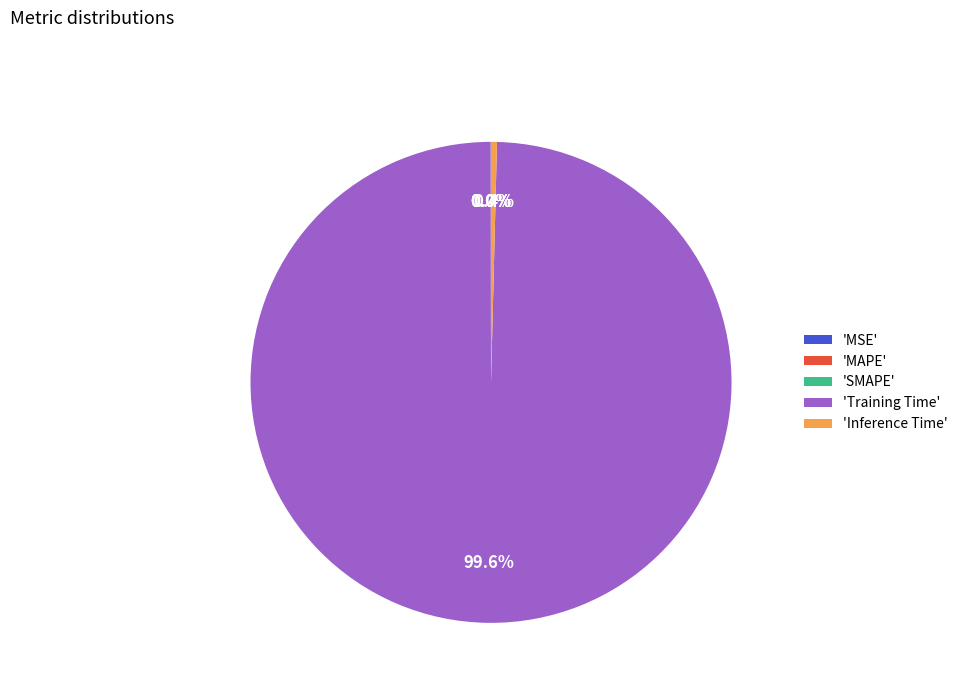

Is there a majority slice in this chart?

Yes